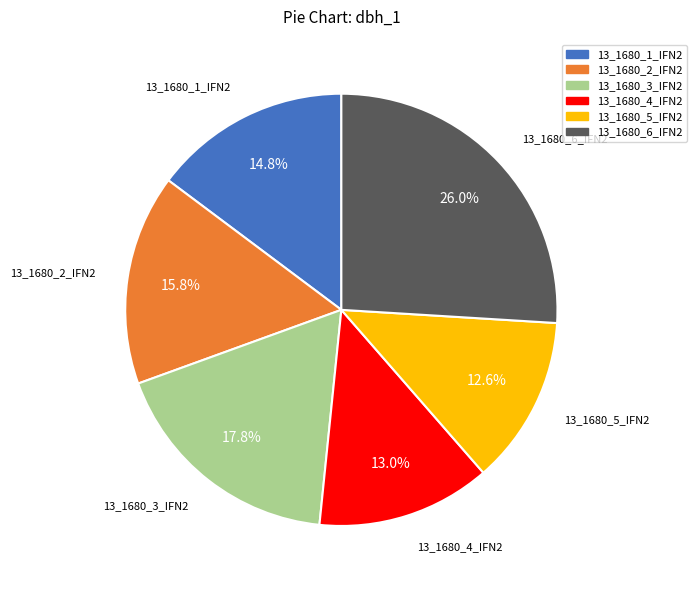

What is the ratio of the value at 13_1680_2_IFN2 to the value at 13_1680_4_IFN2?

1.2